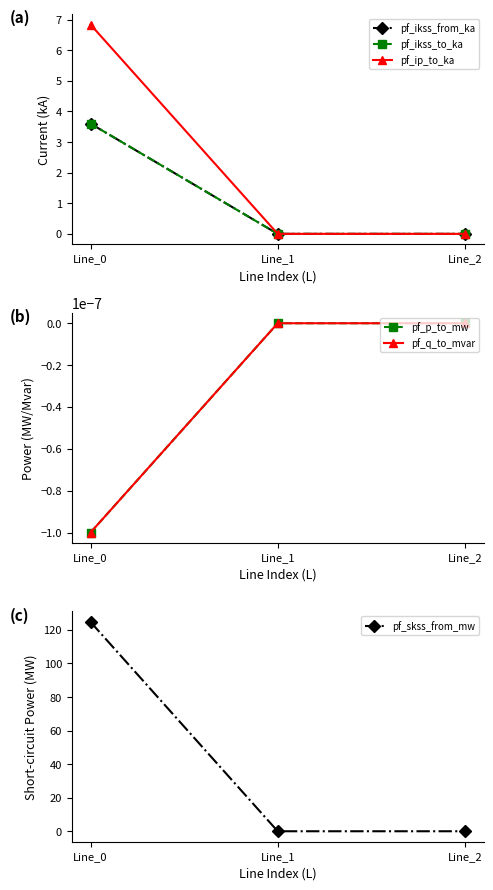

Does the chart have visible grid lines?

No